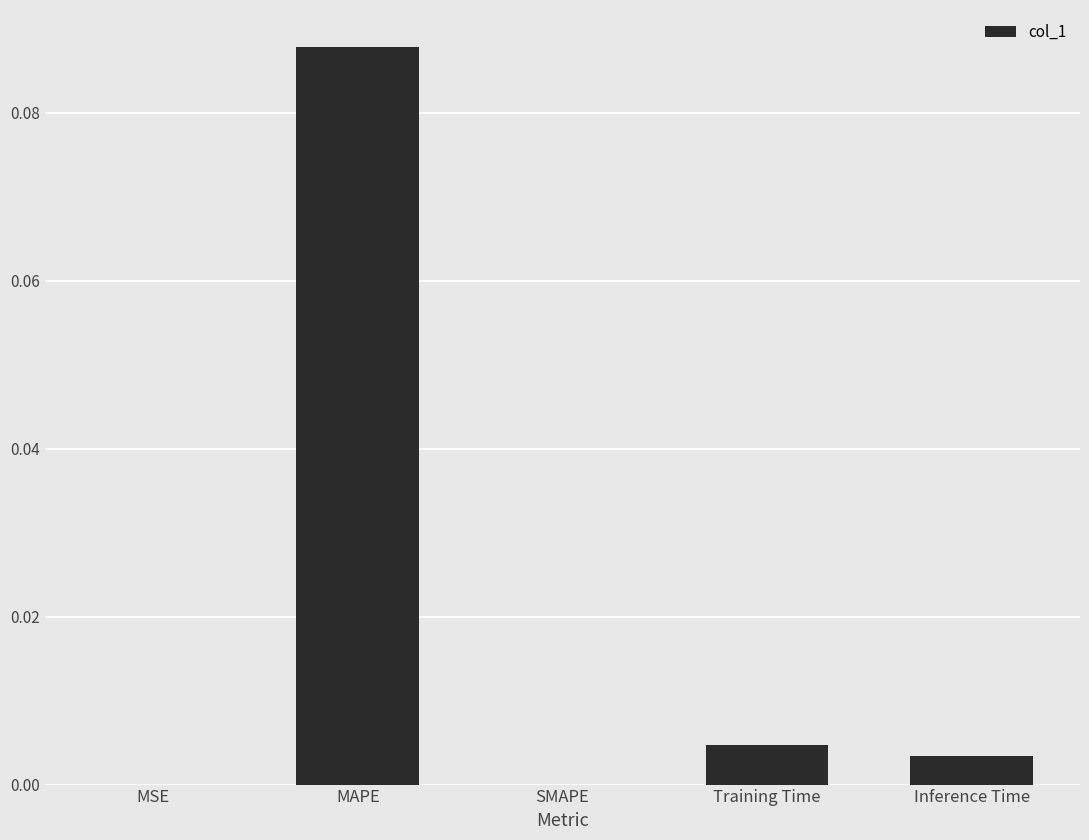

The value at Inference Time is 0.0. True or false?

True